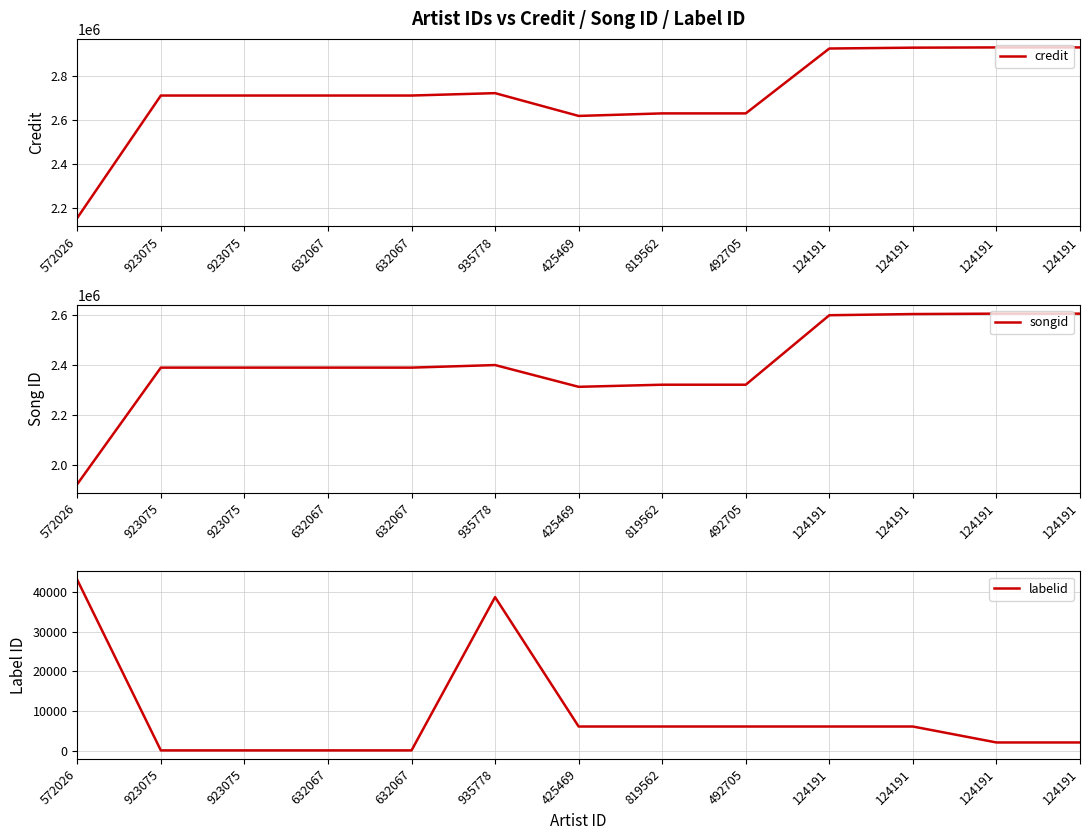

How many data points in songid are above 2389977?

5